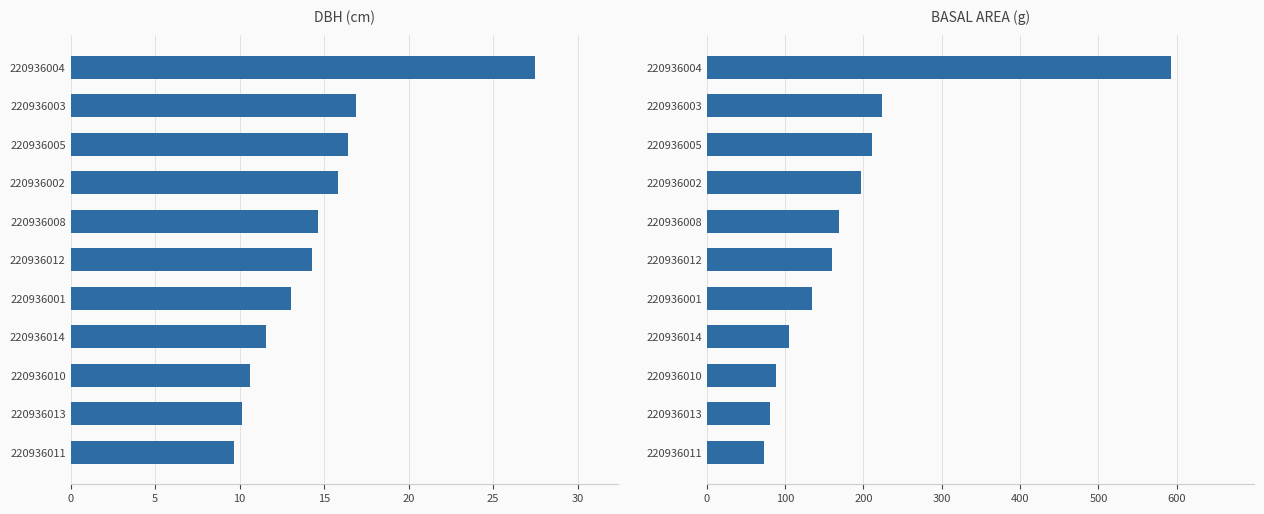

Which series has the largest total across all categories?

g